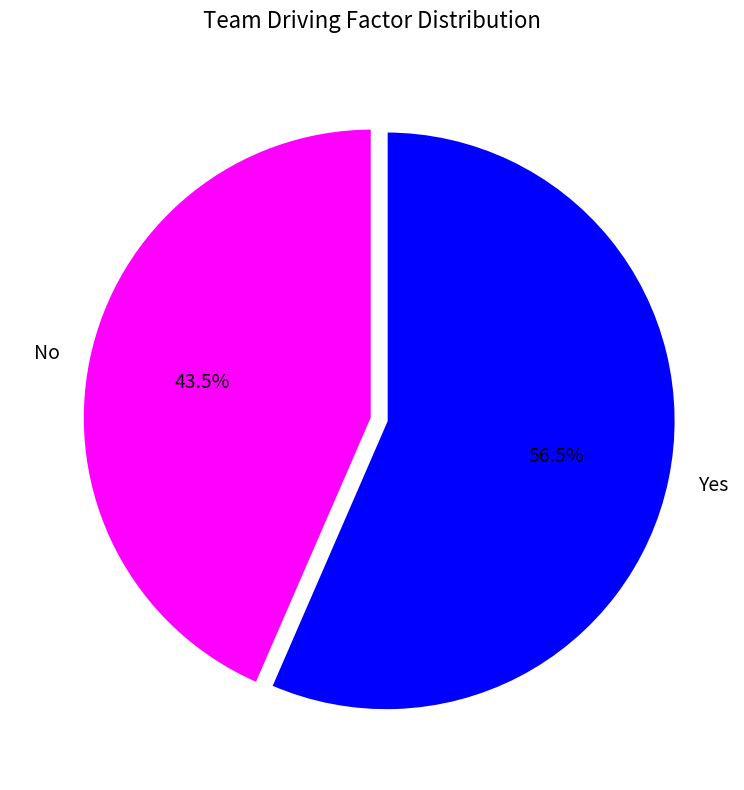

Is it true that Yes is 51% of the pie?

False